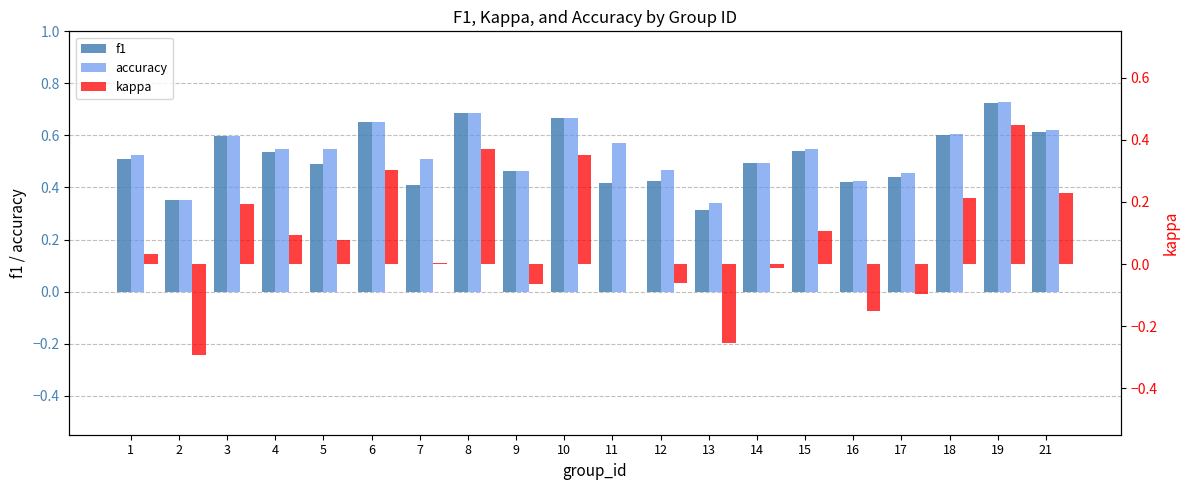

Read the accuracy value at 16.

0.4